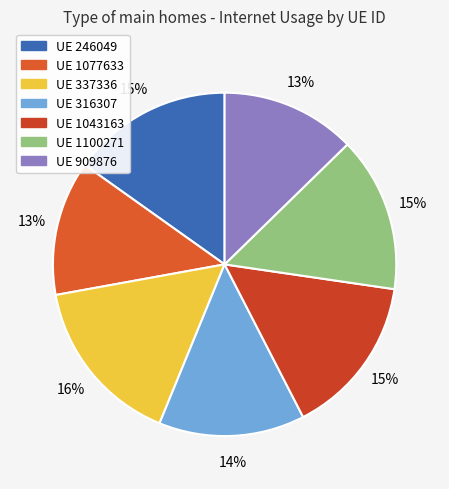

Count the number of slices in the pie.

7